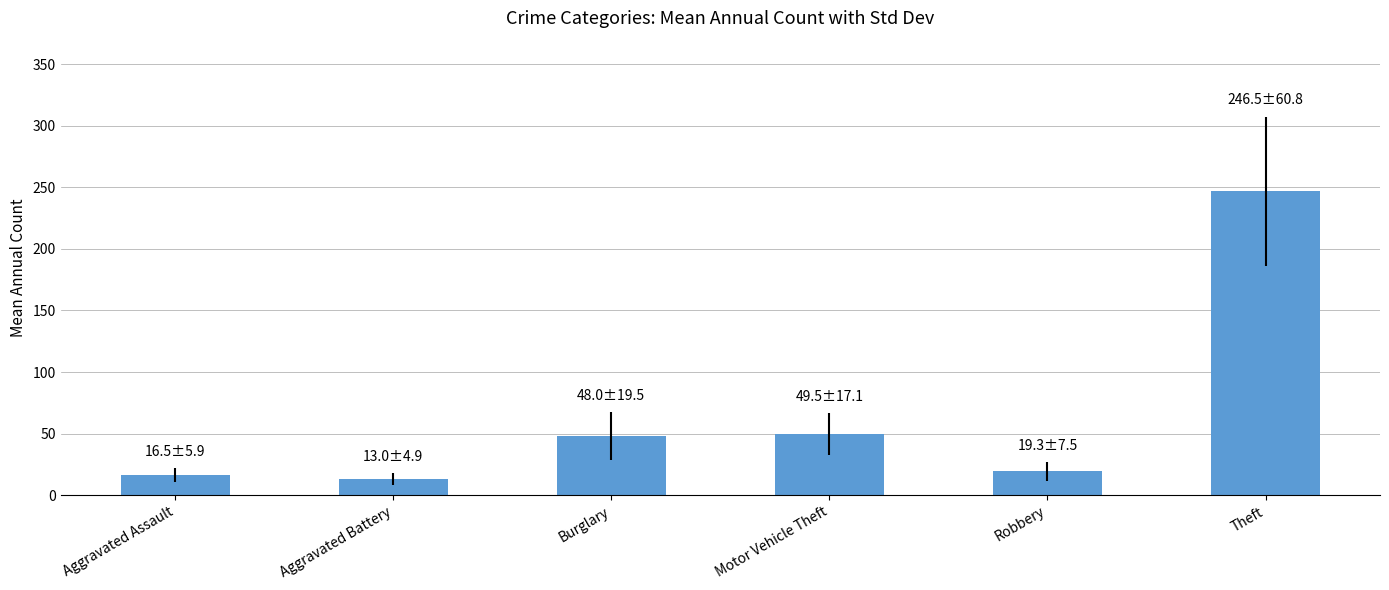

What is the sum of all values?

392.8